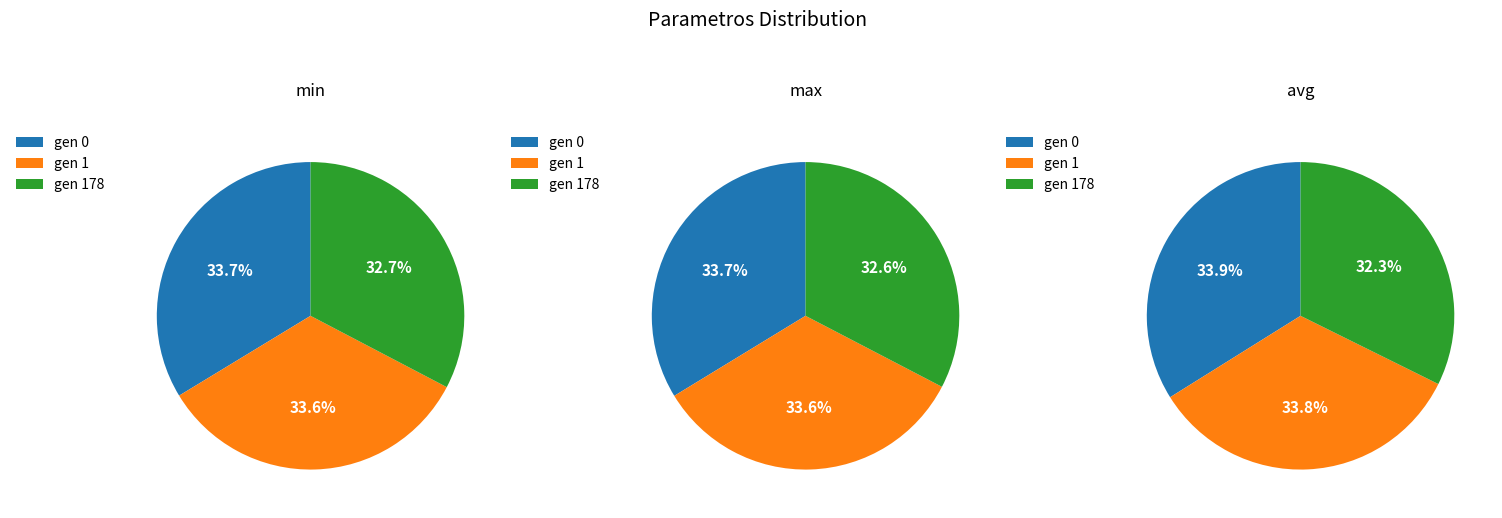

At gen 1, list the series in order from largest to smallest.

max, avg, min